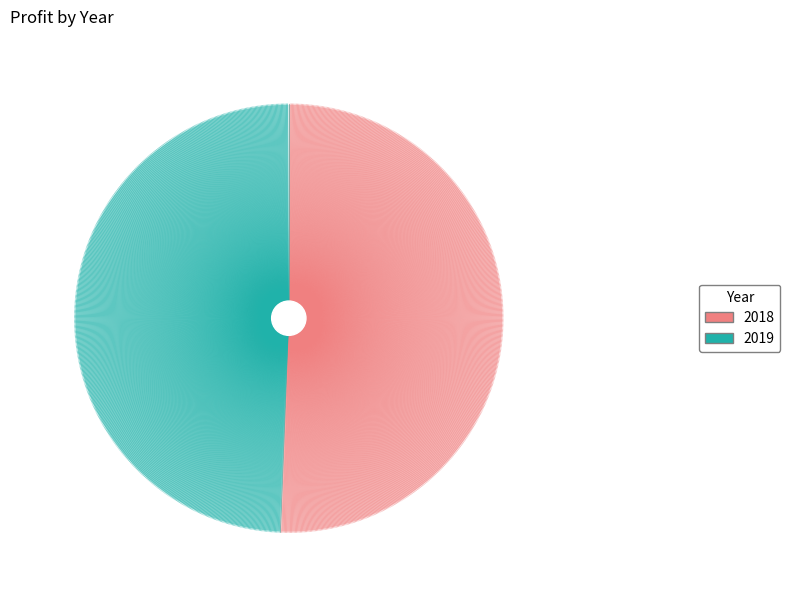

Is there a majority slice in this chart?

Yes